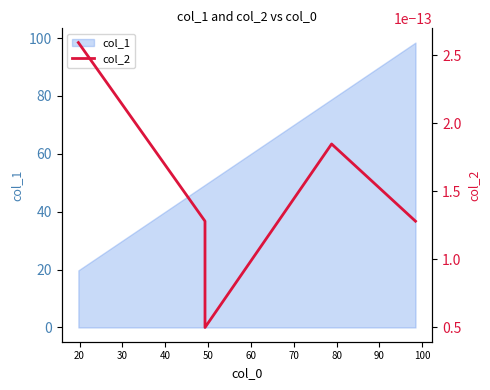

What is the label of the 4th point from the left?

78.8570173731808